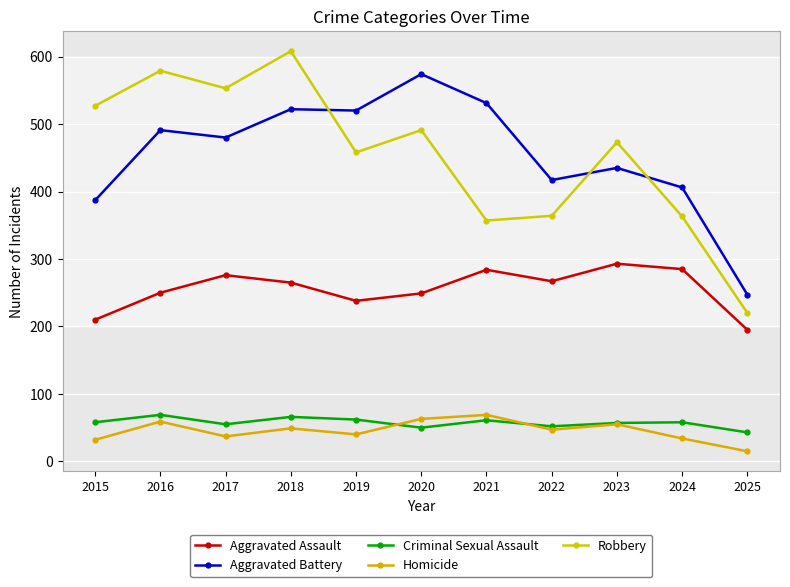

What is the difference between the maximum and second lowest values in the Criminal Sexual Assault series?

19